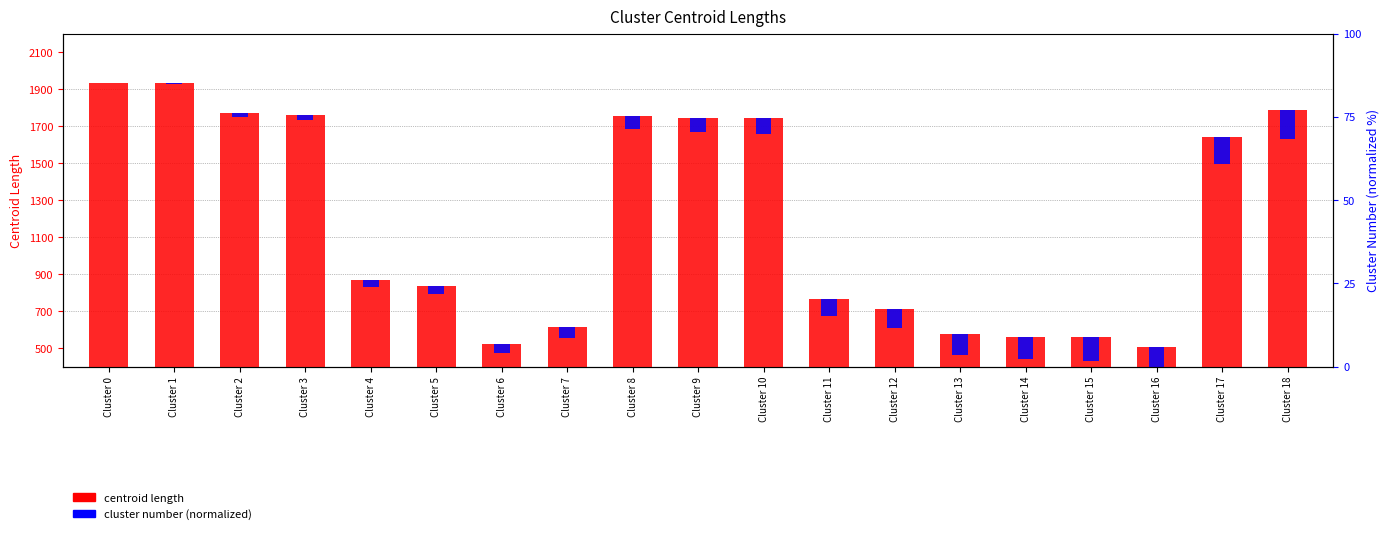

The cluster number (normalized) series shows 154.8 at Cluster 18. True or false?

True